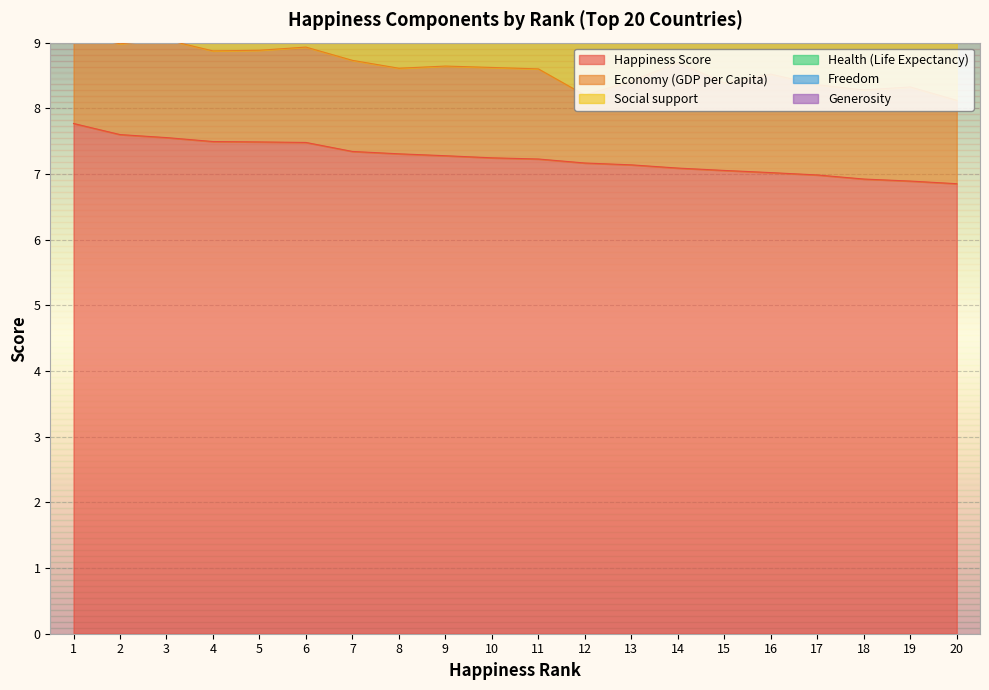

What is the total value across all series at 4?

12.5